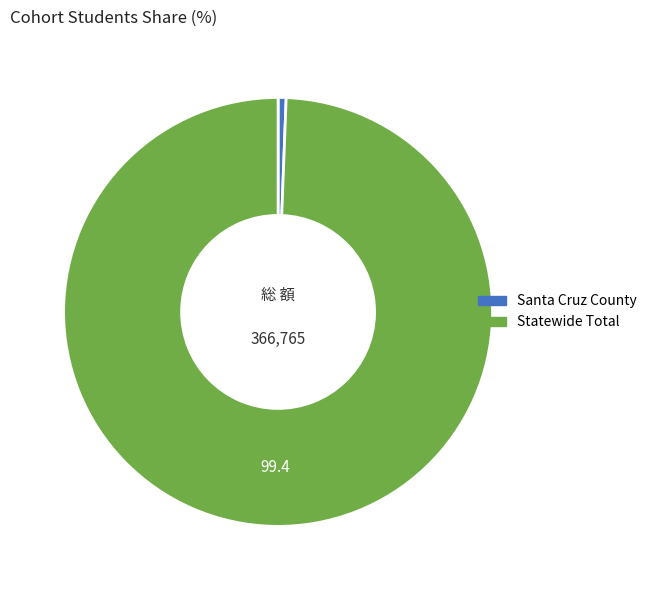

Which category has the biggest portion of the pie?

Statewide Total